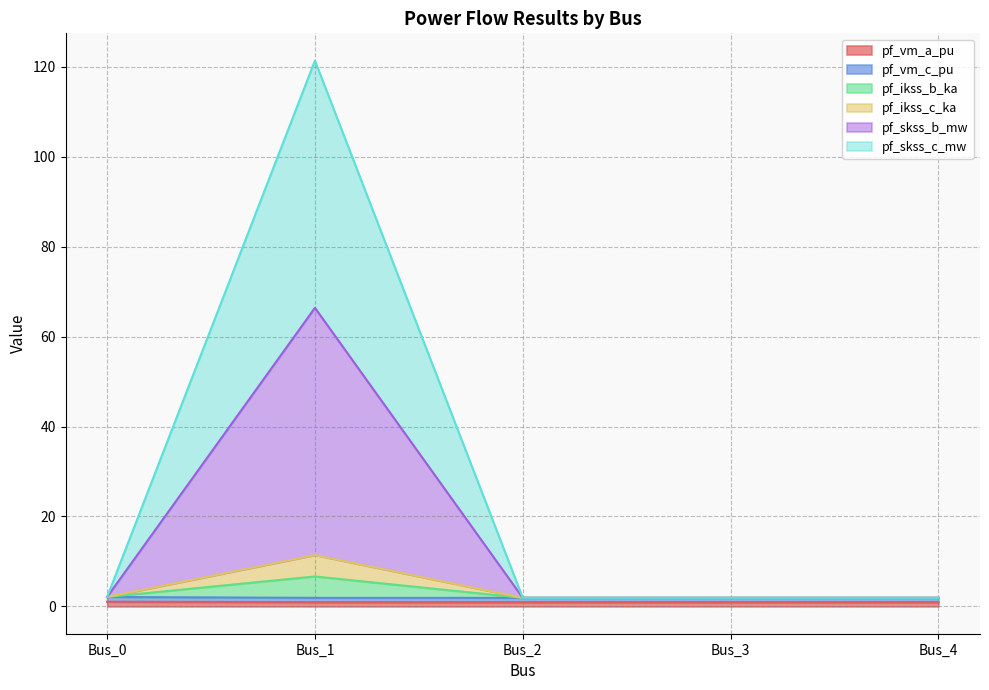

What is the minimum value for pf_ikss_c_ka?

1.9